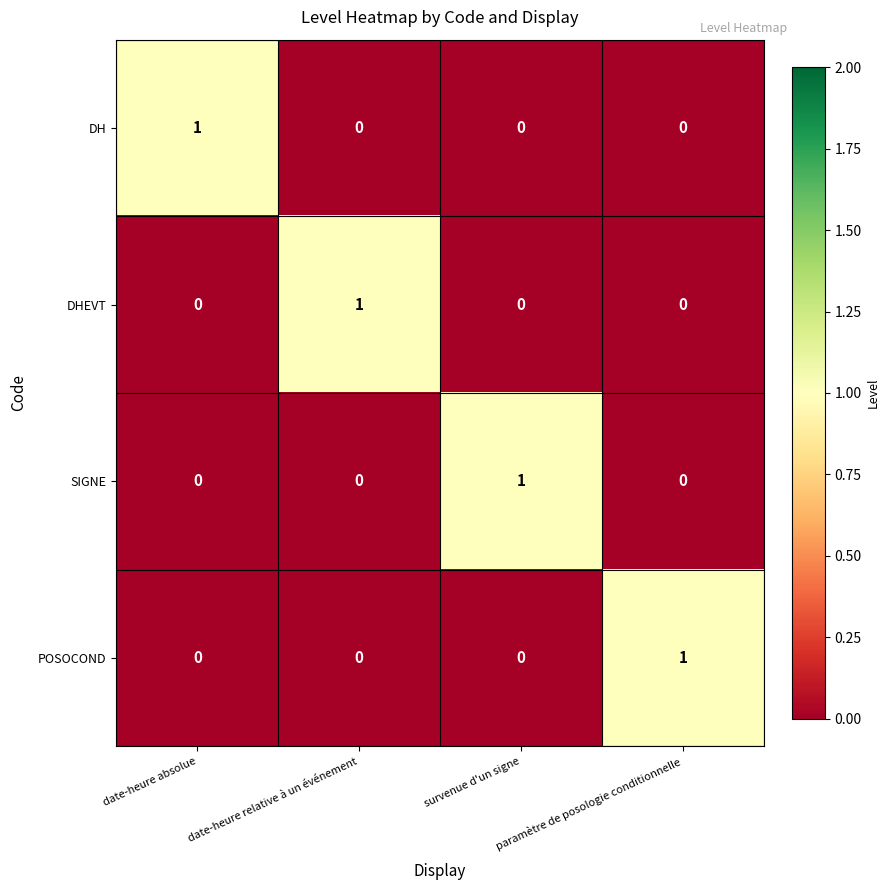

At how many categories does at least one series exceed 0?

4